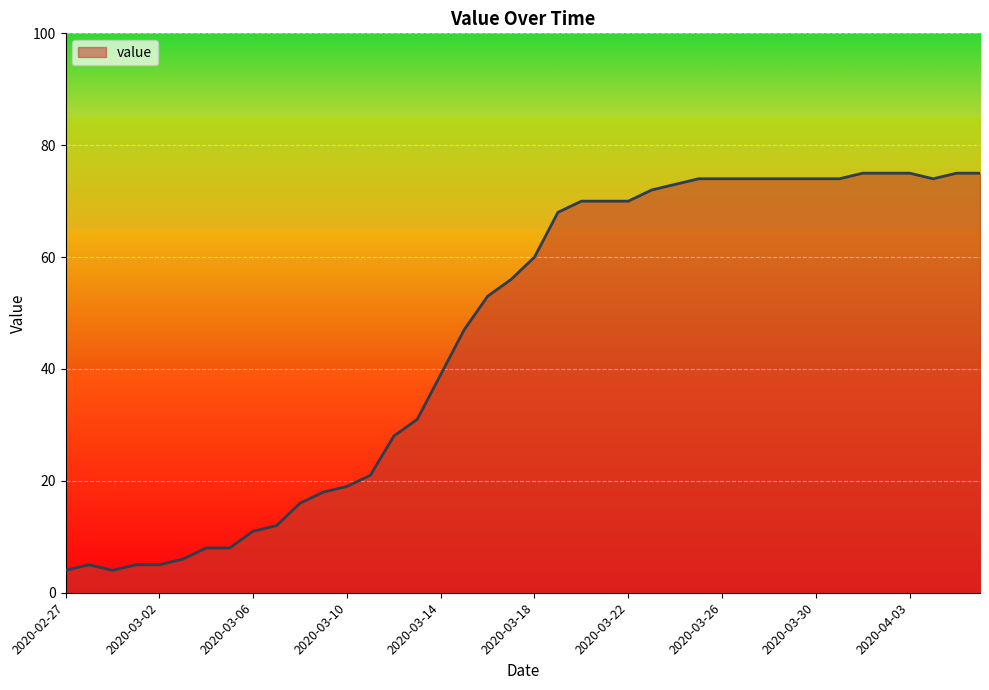

What is the sum of all values?

1846